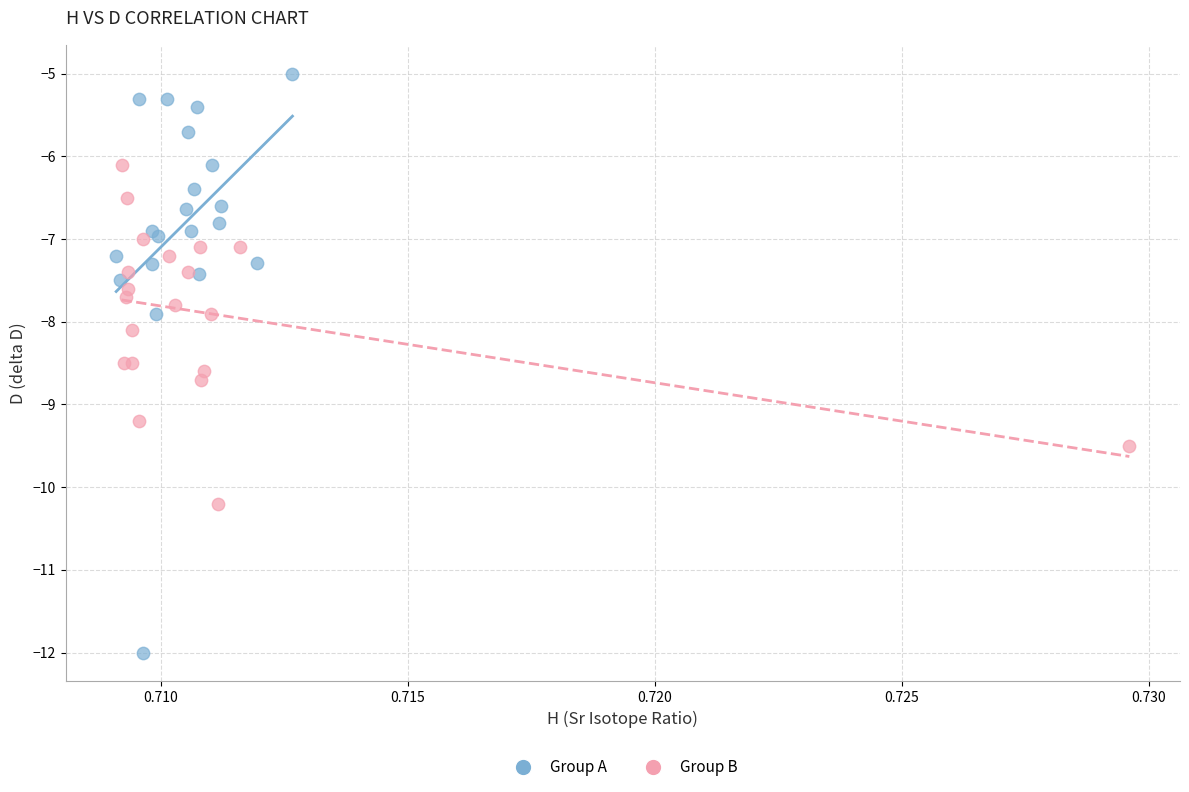

Which series reaches the maximum Y coordinate?

Group A